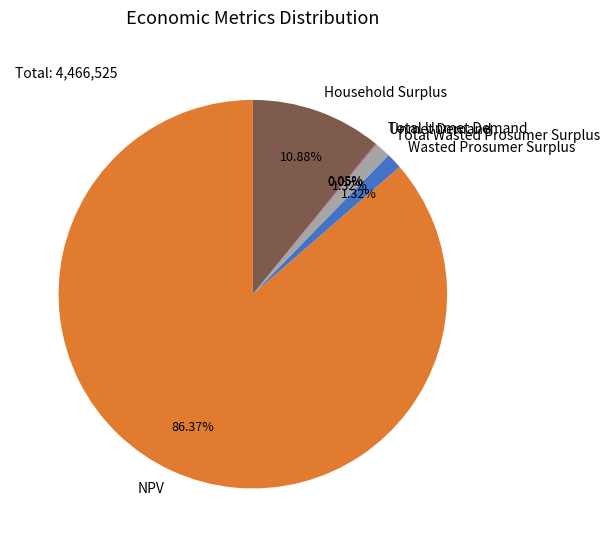

The Household Surplus slice represents 11% of the pie. True or false?

True